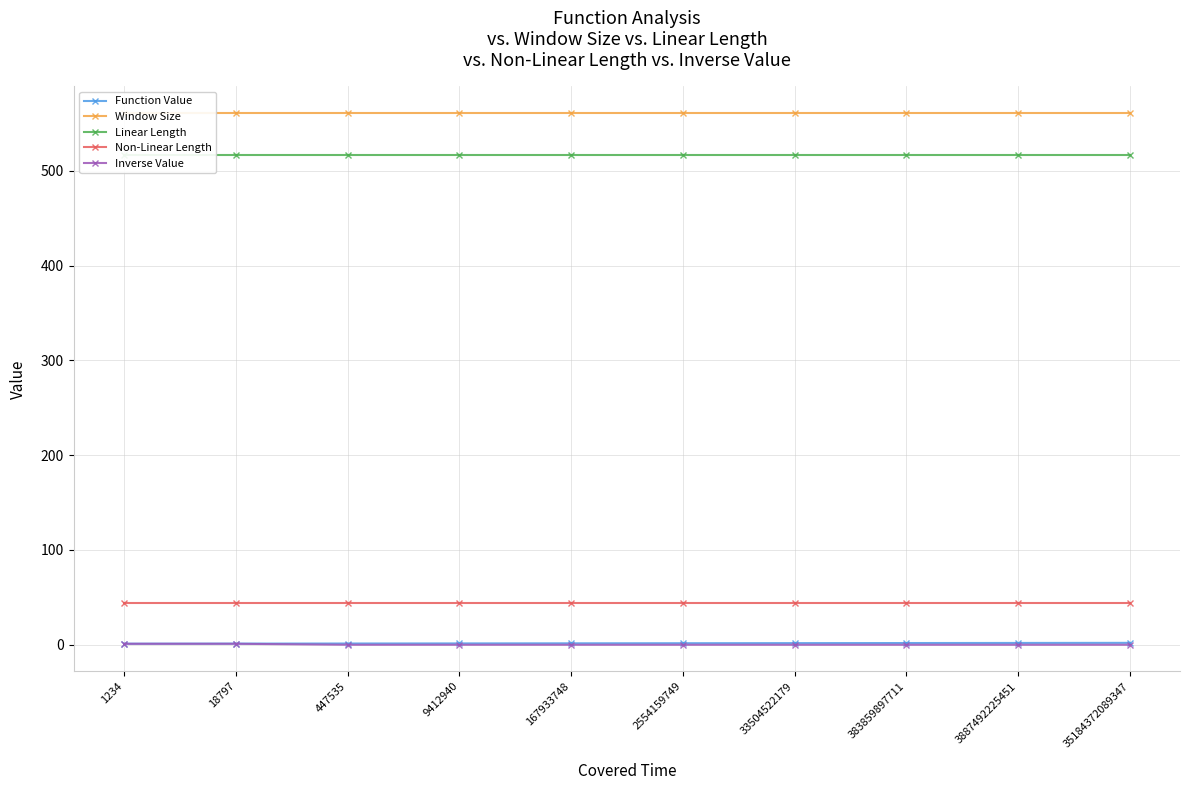

True or false: Inverse Value has a value of -0.5 at 33504522179.

False